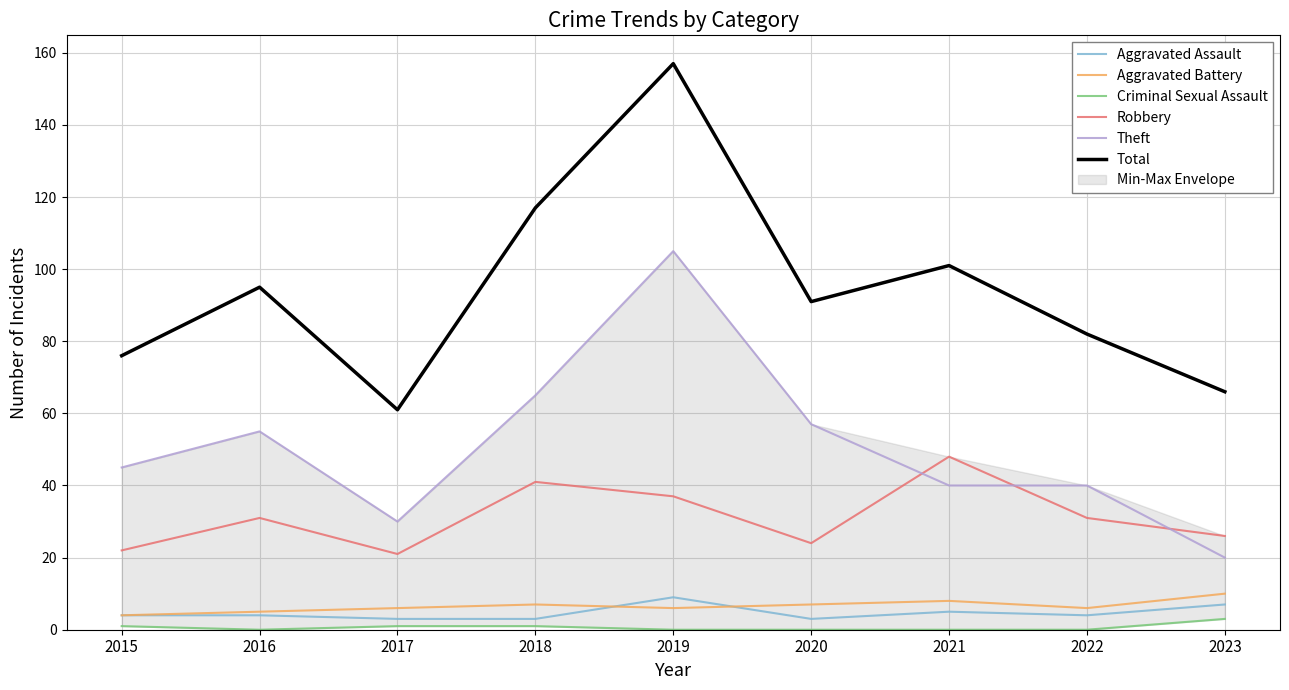

At which category is the sum across all series the highest?

2019